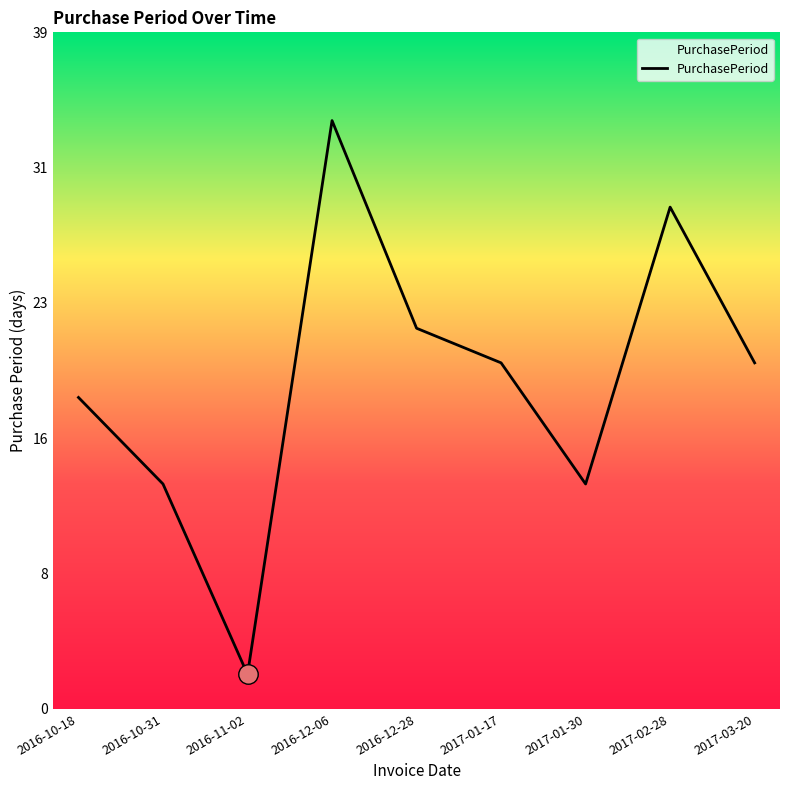

At which label is the value closest to 18?

2016-10-18